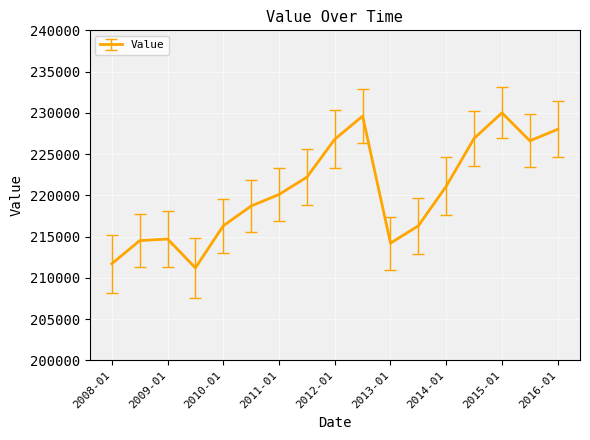

What is the smallest value displayed?

211200